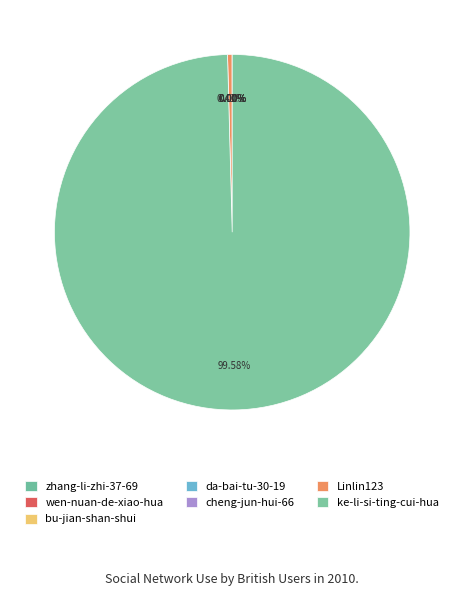

What is the majority slice?

ke-li-si-ting-cui-hua